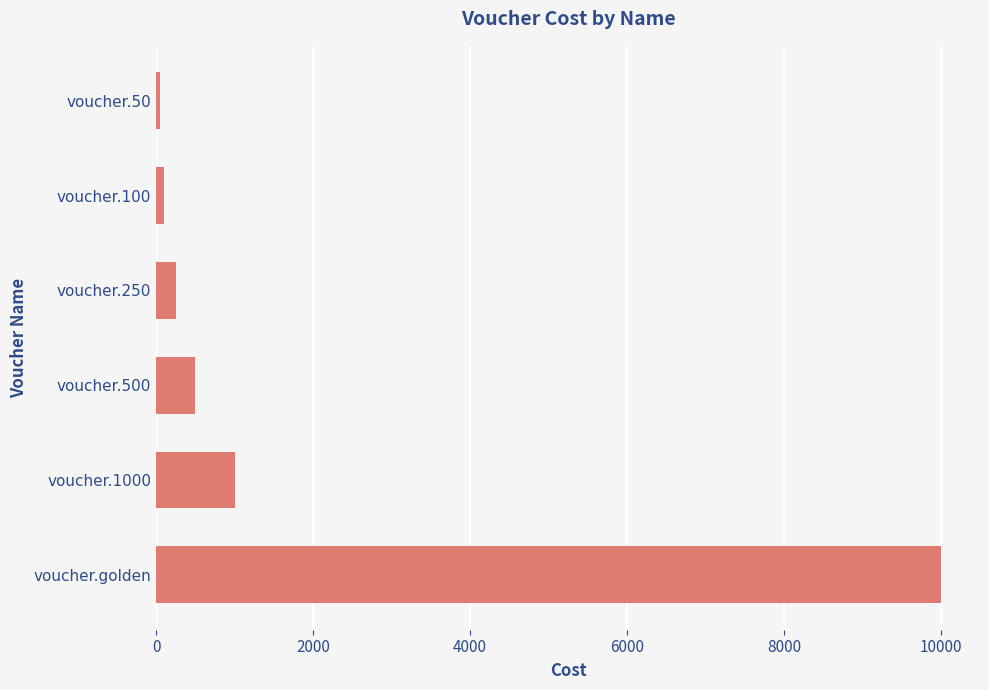

How many bars are there in total?

6